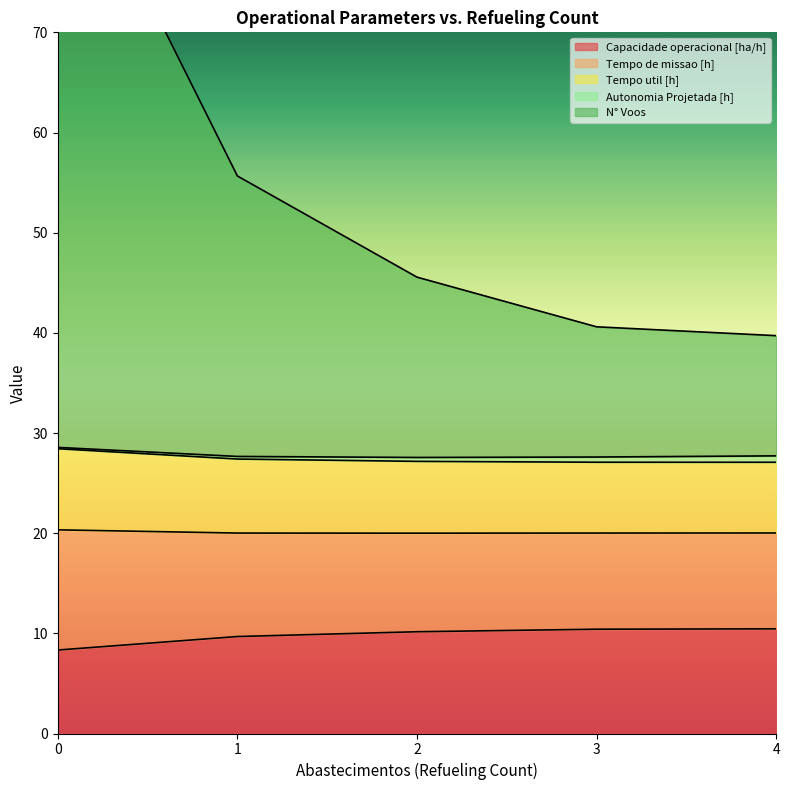

The Capacidade operacional [ha/h] series shows 3.4 at 0. True or false?

False